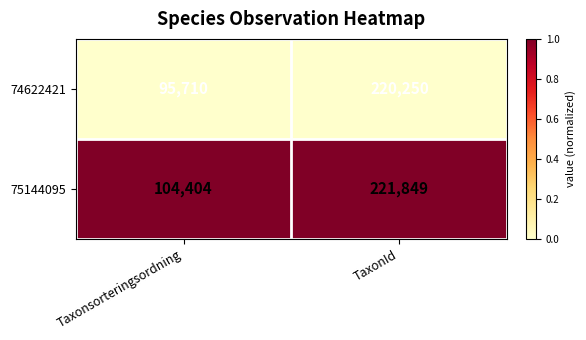

The value of 74622421 at Taxonsorteringsordning is 158517. True or false?

False